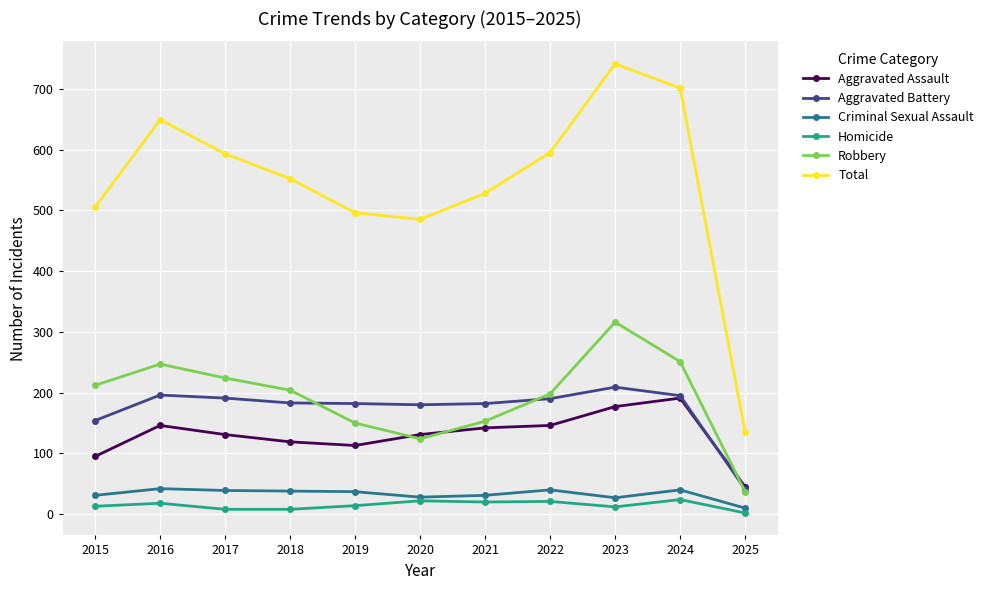

The Total series shows 64 at 2025. True or false?

False